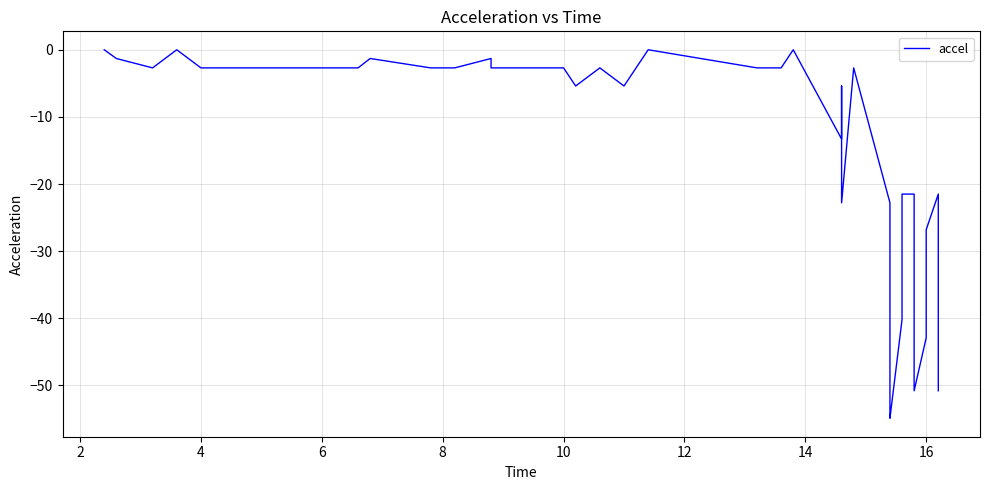

Which has a higher value, 22 or 4?

4